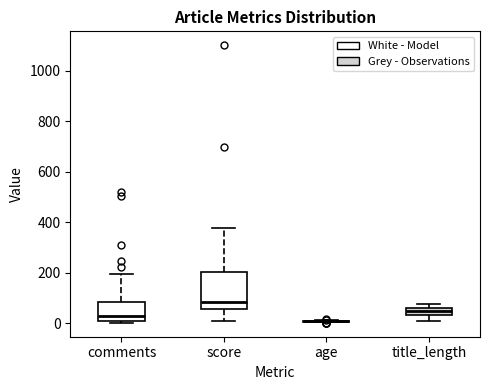

Where does the lower whisker of the box for score end on the y-axis? The values are not printed on the chart, so give them approximately, as read against the axis.

0